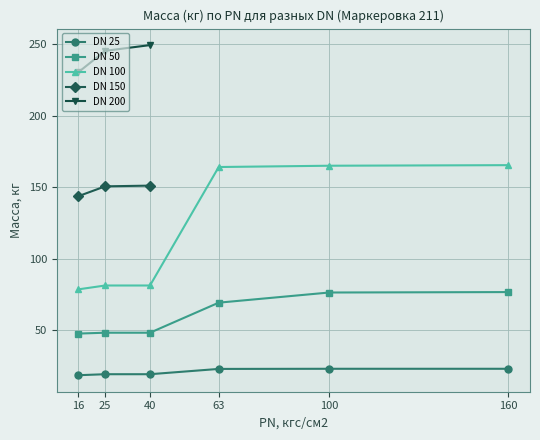

True or false: DN 100 and DN 25 cross at least once.

False